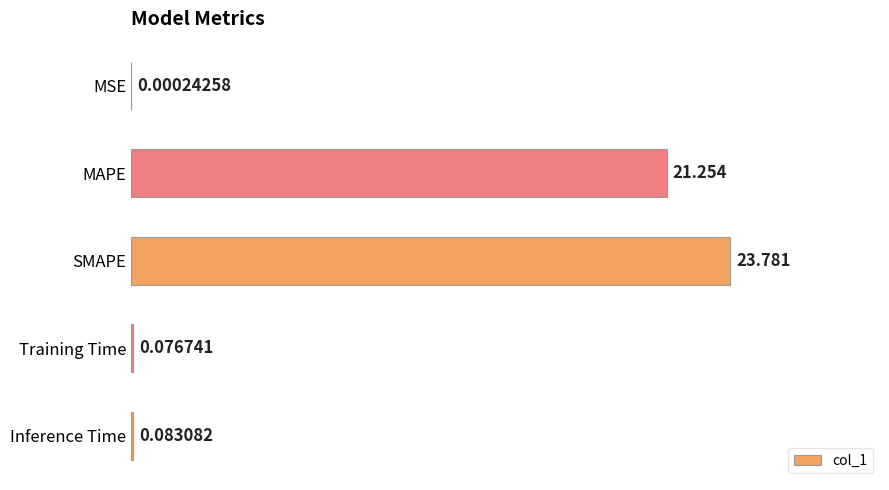

Are the bars horizontal?

Yes